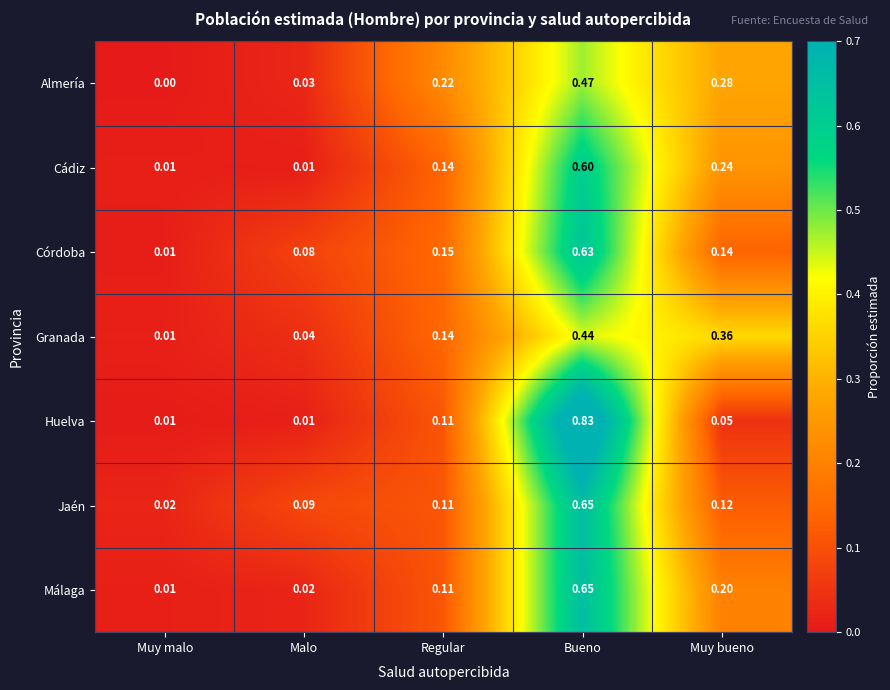

Is the value of Córdoba at Malo greater than the value of Granada at Regular?

No